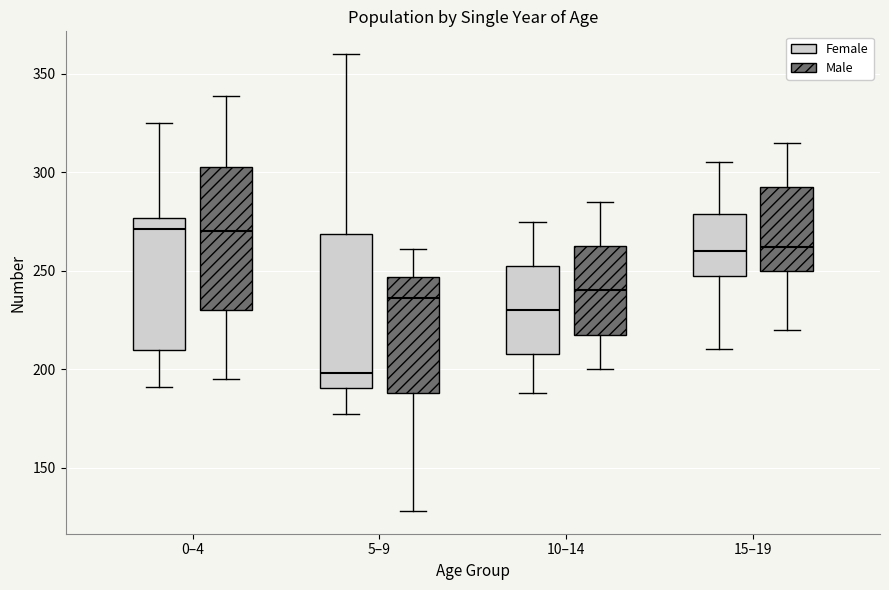

Where does the median line of the box for 15–19 (Female) sit on the y-axis? The values are not printed on the chart, so give them approximately, as read against the axis.

260